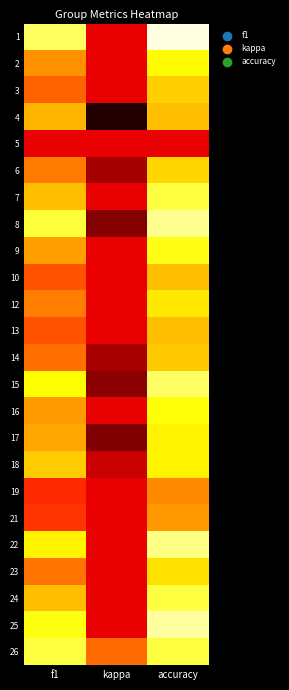

Reading left to right, what are all the values shown in this chart?

1: f1=0.5	kappa=0.0	accuracy=0.7
2: f1=0.3	kappa=0.0	accuracy=0.4
3: f1=0.2	kappa=0.0	accuracy=0.4
4: f1=0.3	kappa=-0.3	accuracy=0.3
5: f1=0.0	kappa=0.0	accuracy=0.0
6: f1=0.2	kappa=-0.1	accuracy=0.4
7: f1=0.3	kappa=0.0	accuracy=0.5
8: f1=0.5	kappa=-0.2	accuracy=0.6
9: f1=0.3	kappa=0.0	accuracy=0.5
10: f1=0.2	kappa=0.0	accuracy=0.3
12: f1=0.2	kappa=0.0	accuracy=0.4
13: f1=0.2	kappa=0.0	accuracy=0.3
14: f1=0.2	kappa=-0.1	accuracy=0.3
15: f1=0.4	kappa=-0.1	accuracy=0.5
16: f1=0.3	kappa=0.0	accuracy=0.4
17: f1=0.3	kappa=-0.2	accuracy=0.4
18: f1=0.4	kappa=-0.1	accuracy=0.4
19: f1=0.1	kappa=0.0	accuracy=0.2
21: f1=0.1	kappa=0.0	accuracy=0.3
22: f1=0.4	kappa=0.0	accuracy=0.6
23: f1=0.2	kappa=0.0	accuracy=0.4
24: f1=0.3	kappa=0.0	accuracy=0.5
25: f1=0.5	kappa=0.0	accuracy=0.6
26: f1=0.5	kappa=0.2	accuracy=0.5